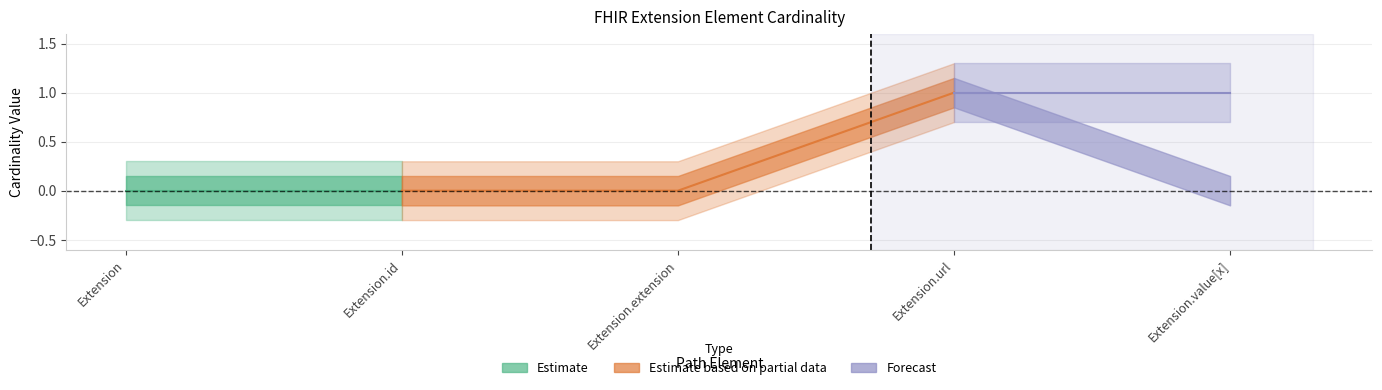

In Base Min, how many points are higher than both neighbors (excluding endpoints)?

1